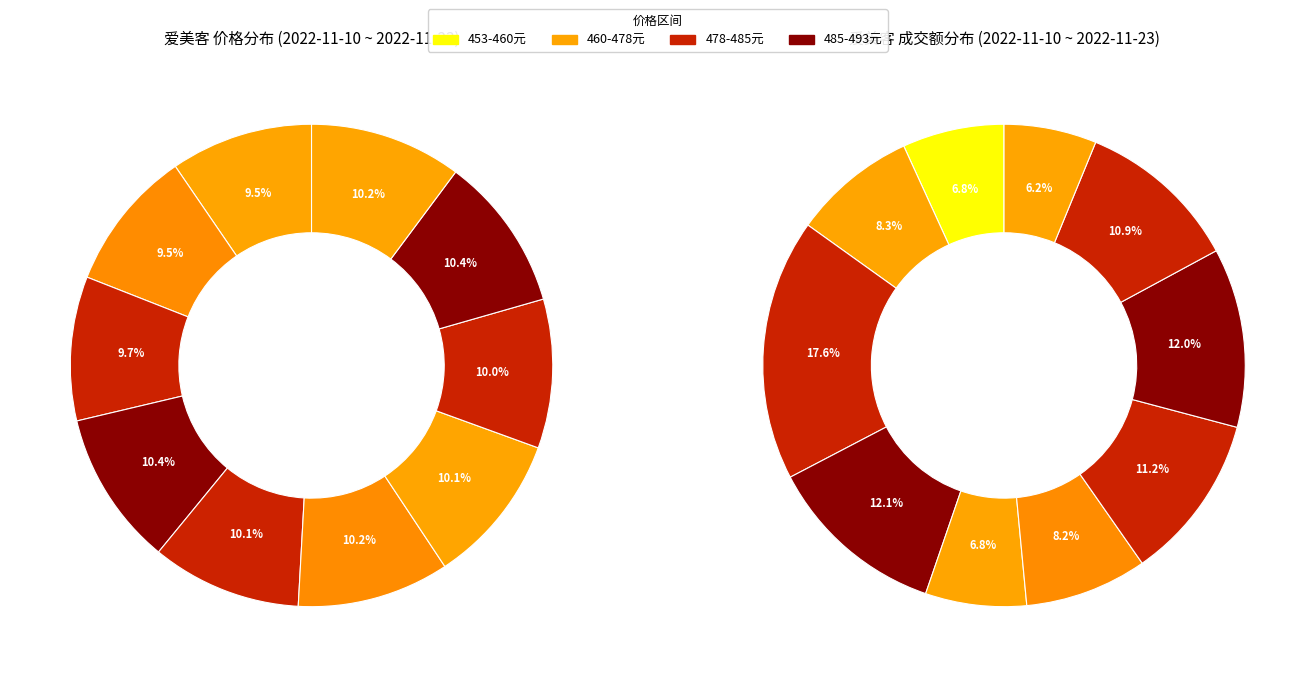

To the nearest percent, what is the average slice percentage?

10%